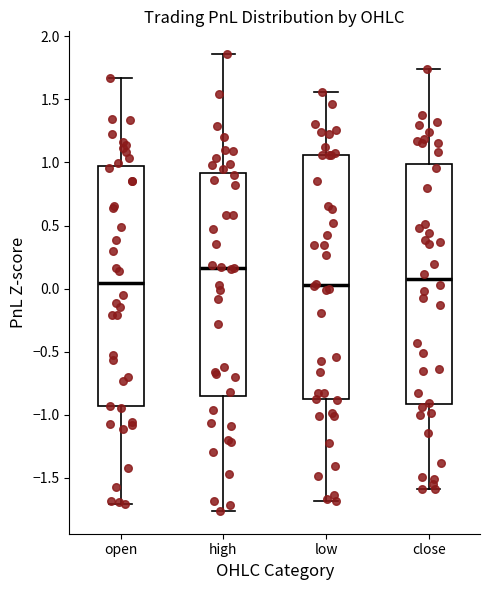

Which box has the highest median line?

high